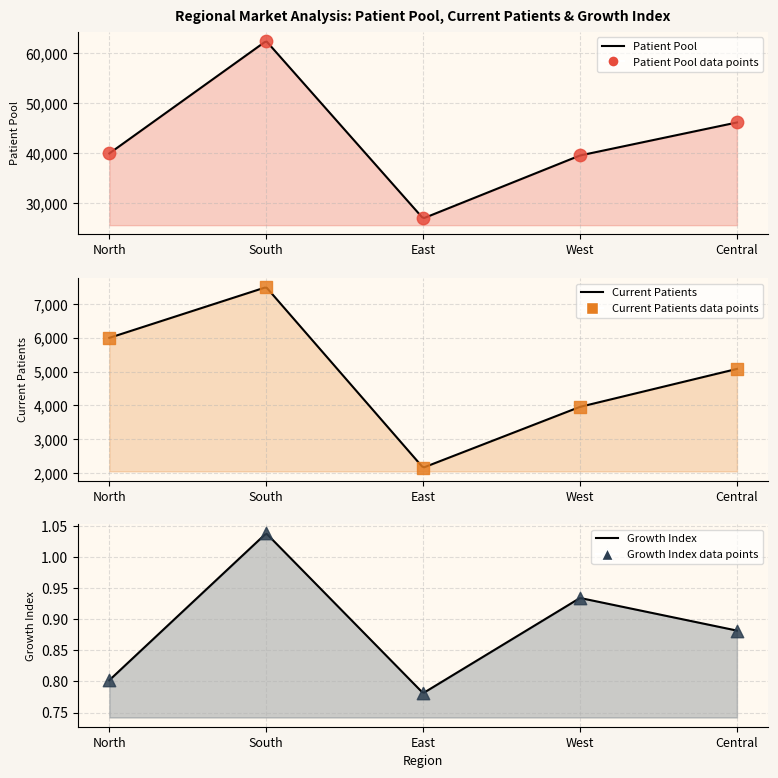

Is the value of Growth Index at North greater than the value of Current Patients at North?

No